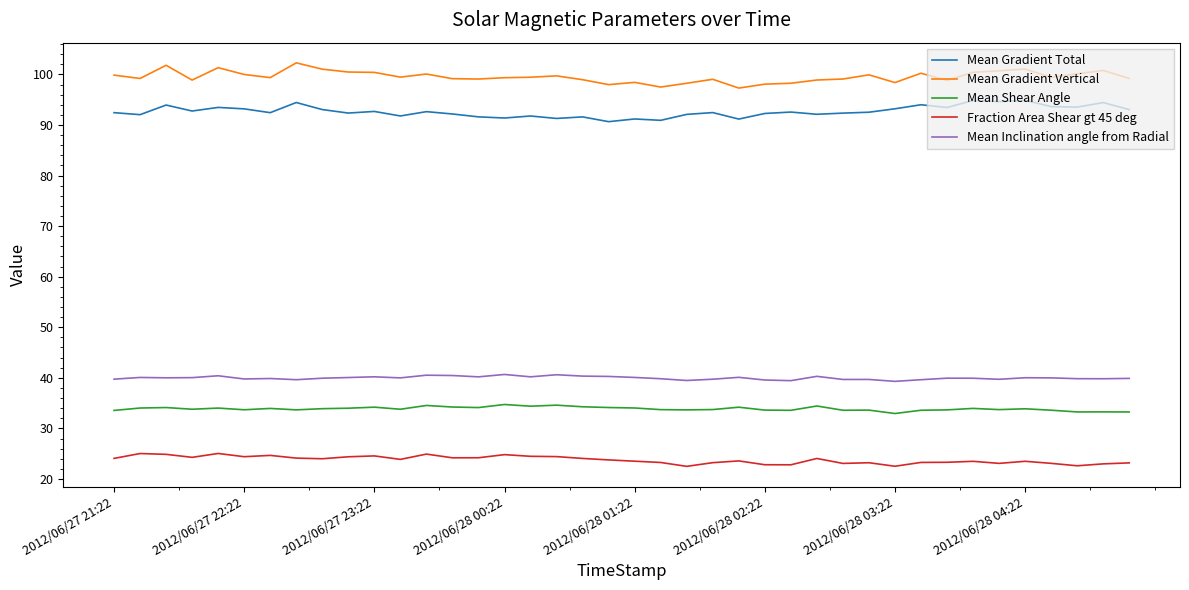

What is the smallest value displayed?

22.5